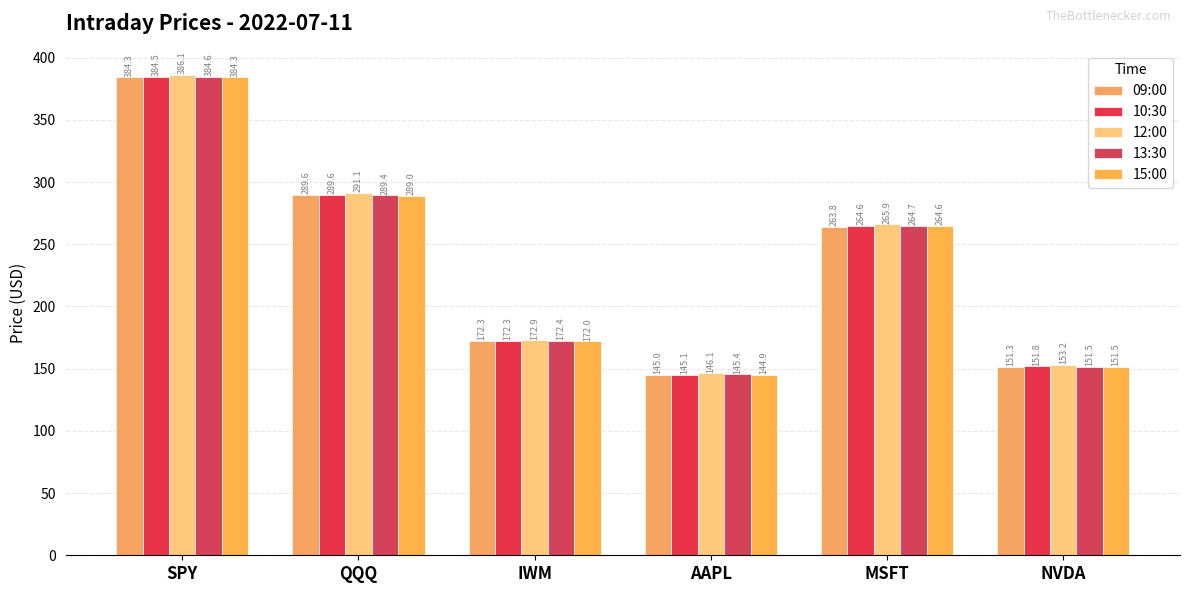

What is the minimum value for 13:30?

145.4